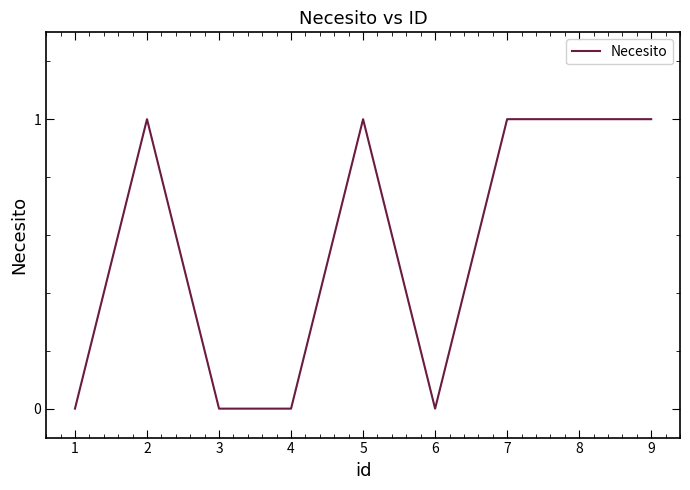

What is the change in value from 3 to 9?

+1